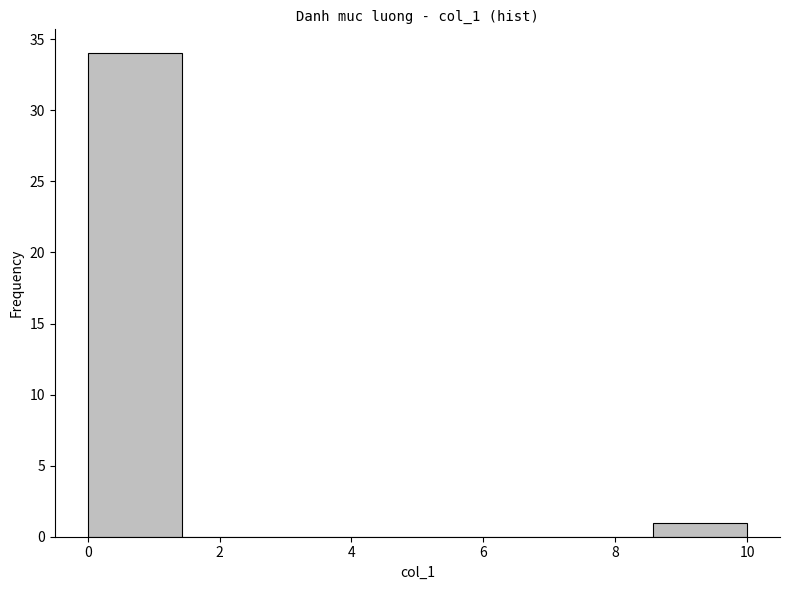

Reading left to right, transcribe this chart: for each bar, give the range it covers on the x-axis and its height. Neither the bar edges nor the heights are printed on the chart, so give them approximately, as read against the axes.

0.0 to 1.4: 34
1.4 to 2.8: 0
2.8 to 4.2: 0
4.2 to 5.8: 0
5.8 to 7.2: 0
7.2 to 8.6: 0
8.6 to 10.0: 1